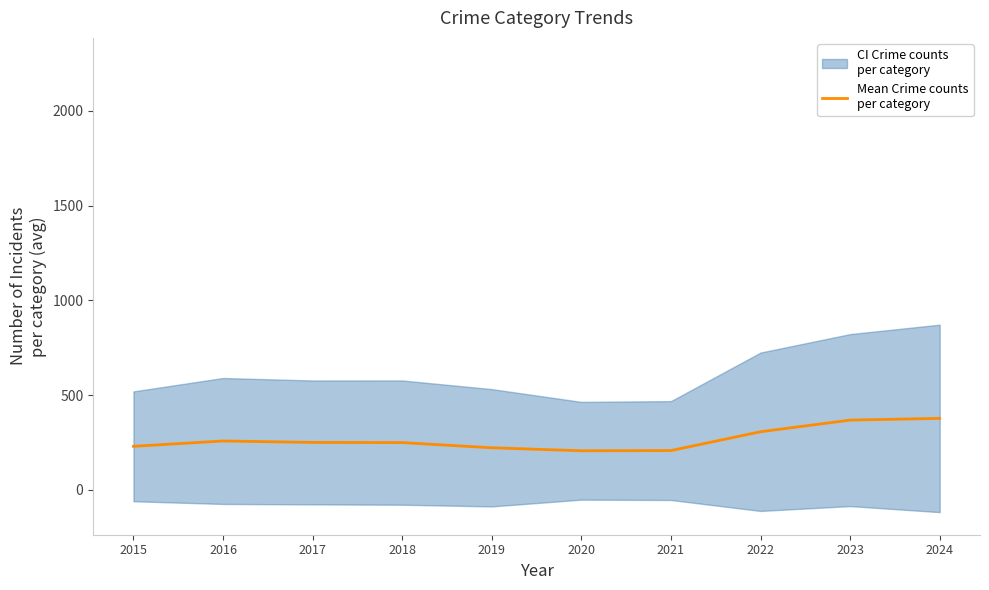

How many interior local peaks (higher than both neighbors) does the data have?

1